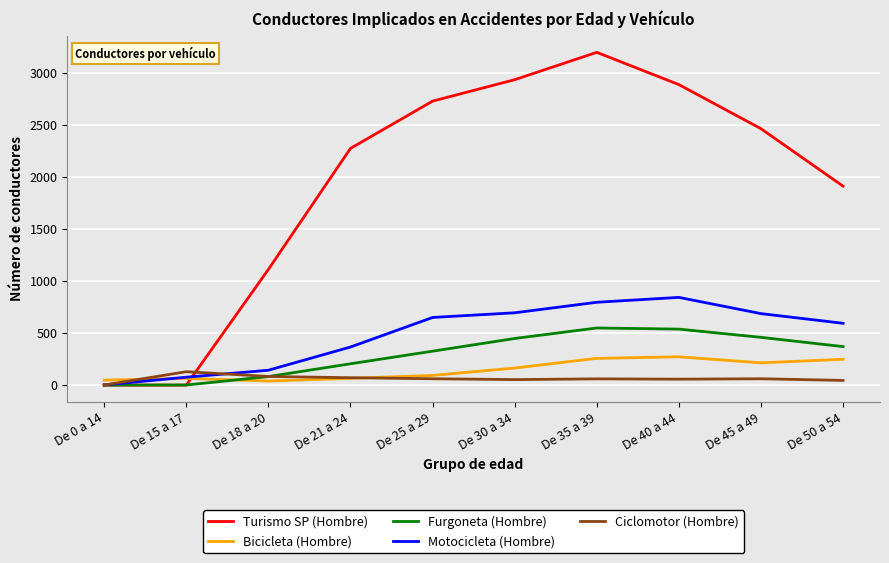

In Ciclomotor (Hombre), how many points are lower than both neighbors (excluding endpoints)?

2